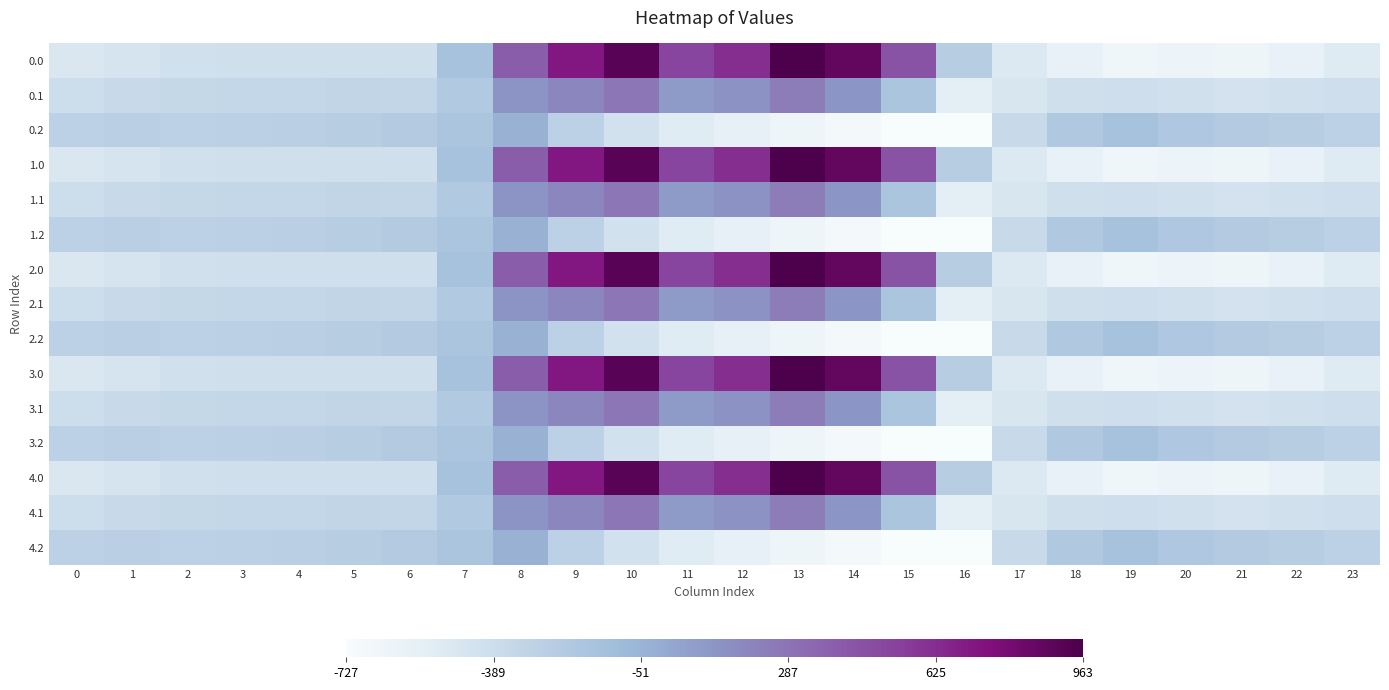

Reading right to left, list all the values displayed in this chart.

0.0: 23=-511.3	22=-592.3	21=-638.4	20=-629.9	19=-649.2	18=-586.7	17=-494.8	16=-250.9	15=443.0	14=870.3	13=962.7	12=619.4	11=516.0	10=916.2	9=716.9	8=395.3	7=-150.1	6=-408.0	5=-403.8	4=-404.9	3=-404.4	2=-410.3	1=-449.5	0=-482.0
0.1: 23=-399.4	22=-419.9	21=-432.4	20=-414.5	19=-400.2	18=-405.4	17=-466.6	16=-547.3	15=-173.1	14=113.7	13=241.5	12=134.6	11=87.0	10=274.1	9=191.1	8=125.2	7=-217.1	6=-332.2	5=-325.7	4=-339.6	3=-342.7	2=-347.9	1=-361.1	0=-384.6
0.2: 23=-287.5	22=-247.4	21=-226.4	20=-199.2	19=-151.0	18=-210.0	17=-362.4	16=-726.6	15=-725.8	14=-687.4	13=-640.4	12=-571.2	11=-520.6	10=-423.5	9=-288.5	8=-35.3	7=-176.6	6=-228.8	5=-245.0	4=-274.4	3=-281.0	2=-285.5	1=-272.7	0=-287.1
1.0: 23=-511.3	22=-592.3	21=-638.4	20=-629.9	19=-649.2	18=-586.7	17=-494.8	16=-250.9	15=443.0	14=870.3	13=962.7	12=619.4	11=516.0	10=916.2	9=716.9	8=395.3	7=-150.1	6=-408.0	5=-403.8	4=-404.9	3=-404.4	2=-410.3	1=-449.5	0=-482.0
1.1: 23=-399.4	22=-419.9	21=-432.4	20=-414.5	19=-400.2	18=-405.4	17=-466.6	16=-547.3	15=-173.1	14=113.7	13=241.5	12=134.6	11=87.0	10=274.1	9=191.1	8=125.2	7=-217.1	6=-332.2	5=-325.7	4=-339.6	3=-342.7	2=-347.9	1=-361.1	0=-384.6
1.2: 23=-287.5	22=-247.4	21=-226.4	20=-199.2	19=-151.0	18=-210.0	17=-362.4	16=-726.6	15=-725.8	14=-687.4	13=-640.4	12=-571.2	11=-520.6	10=-423.5	9=-288.5	8=-35.3	7=-176.6	6=-228.8	5=-245.0	4=-274.4	3=-281.0	2=-285.5	1=-272.7	0=-287.1
2.0: 23=-511.3	22=-592.3	21=-638.4	20=-629.9	19=-649.2	18=-586.7	17=-494.8	16=-250.9	15=443.0	14=870.3	13=962.7	12=619.4	11=516.0	10=916.2	9=716.9	8=395.3	7=-150.1	6=-408.0	5=-403.8	4=-404.9	3=-404.4	2=-410.3	1=-449.5	0=-482.0
2.1: 23=-399.4	22=-419.9	21=-432.4	20=-414.5	19=-400.2	18=-405.4	17=-466.6	16=-547.3	15=-173.1	14=113.7	13=241.5	12=134.6	11=87.0	10=274.1	9=191.1	8=125.2	7=-217.1	6=-332.2	5=-325.7	4=-339.6	3=-342.7	2=-347.9	1=-361.1	0=-384.6
2.2: 23=-287.5	22=-247.4	21=-226.4	20=-199.2	19=-151.0	18=-210.0	17=-362.4	16=-726.6	15=-725.8	14=-687.4	13=-640.4	12=-571.2	11=-520.6	10=-423.5	9=-288.5	8=-35.3	7=-176.6	6=-228.8	5=-245.0	4=-274.4	3=-281.0	2=-285.5	1=-272.7	0=-287.1
3.0: 23=-511.3	22=-592.3	21=-638.4	20=-629.9	19=-649.2	18=-586.7	17=-494.8	16=-250.9	15=443.0	14=870.3	13=962.7	12=619.4	11=516.0	10=916.2	9=716.9	8=395.3	7=-150.1	6=-408.0	5=-403.8	4=-404.9	3=-404.4	2=-410.3	1=-449.5	0=-482.0
3.1: 23=-399.4	22=-419.9	21=-432.4	20=-414.5	19=-400.2	18=-405.4	17=-466.6	16=-547.3	15=-173.1	14=113.7	13=241.5	12=134.6	11=87.0	10=274.1	9=191.1	8=125.2	7=-217.1	6=-332.2	5=-325.7	4=-339.6	3=-342.7	2=-347.9	1=-361.1	0=-384.6
3.2: 23=-287.5	22=-247.4	21=-226.4	20=-199.2	19=-151.0	18=-210.0	17=-362.4	16=-726.6	15=-725.8	14=-687.4	13=-640.4	12=-571.2	11=-520.6	10=-423.5	9=-288.5	8=-35.3	7=-176.6	6=-228.8	5=-245.0	4=-274.4	3=-281.0	2=-285.5	1=-272.7	0=-287.1
4.0: 23=-511.3	22=-592.3	21=-638.4	20=-629.9	19=-649.2	18=-586.7	17=-494.8	16=-250.9	15=443.0	14=870.3	13=962.7	12=619.4	11=516.0	10=916.2	9=716.9	8=395.3	7=-150.1	6=-408.0	5=-403.8	4=-404.9	3=-404.4	2=-410.3	1=-449.5	0=-482.0
4.1: 23=-399.4	22=-419.9	21=-432.4	20=-414.5	19=-400.2	18=-405.4	17=-466.6	16=-547.3	15=-173.1	14=113.7	13=241.5	12=134.6	11=87.0	10=274.1	9=191.1	8=125.2	7=-217.1	6=-332.2	5=-325.7	4=-339.6	3=-342.7	2=-347.9	1=-361.1	0=-384.6
4.2: 23=-287.5	22=-247.4	21=-226.4	20=-199.2	19=-151.0	18=-210.0	17=-362.4	16=-726.6	15=-725.8	14=-687.4	13=-640.4	12=-571.2	11=-520.6	10=-423.5	9=-288.5	8=-35.3	7=-176.6	6=-228.8	5=-245.0	4=-274.4	3=-281.0	2=-285.5	1=-272.7	0=-287.1